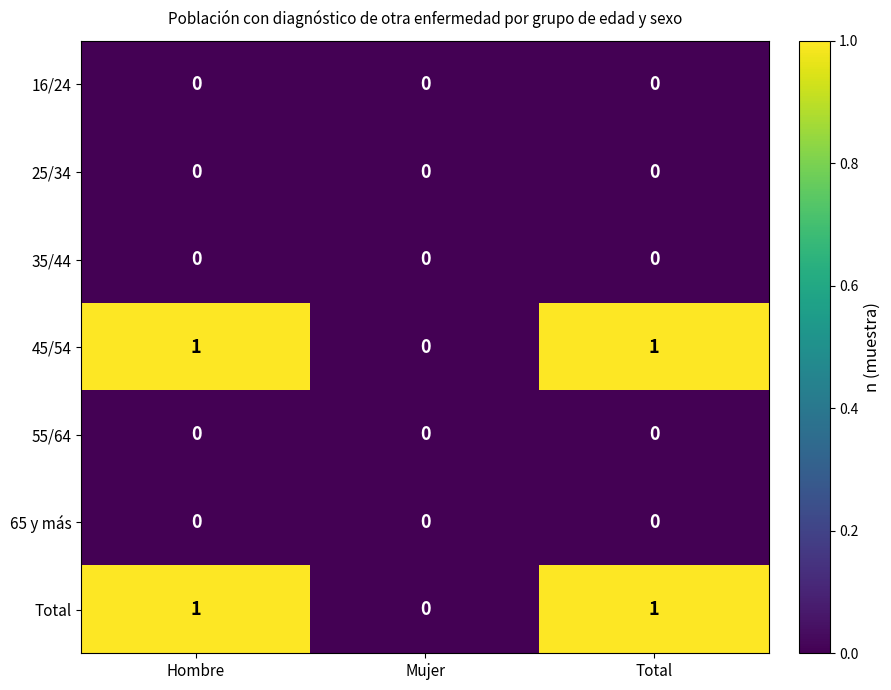

Reading left to right, extract all data points from this chart.

16/24: 0	0	0
25/34: 0	0	0
35/44: 0	0	0
45/54: 1	0	1
55/64: 0	0	0
65 y más: 0	0	0
Total: 1	0	1